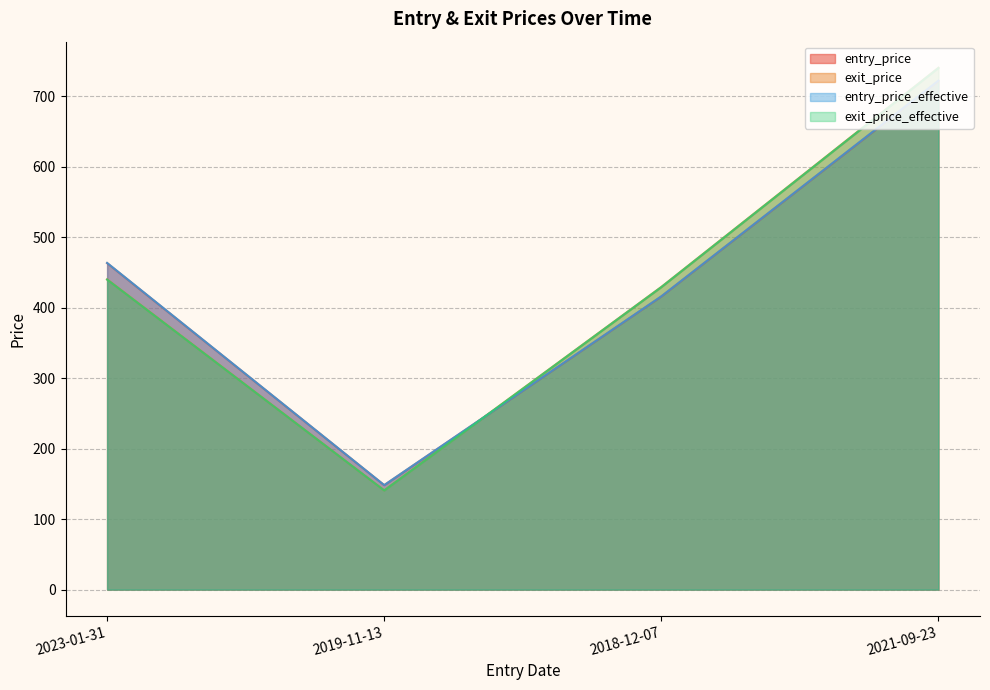

Rank the categories by entry_price_effective value from lowest to highest.

2019-11-13, 2018-12-07, 2023-01-31, 2021-09-23